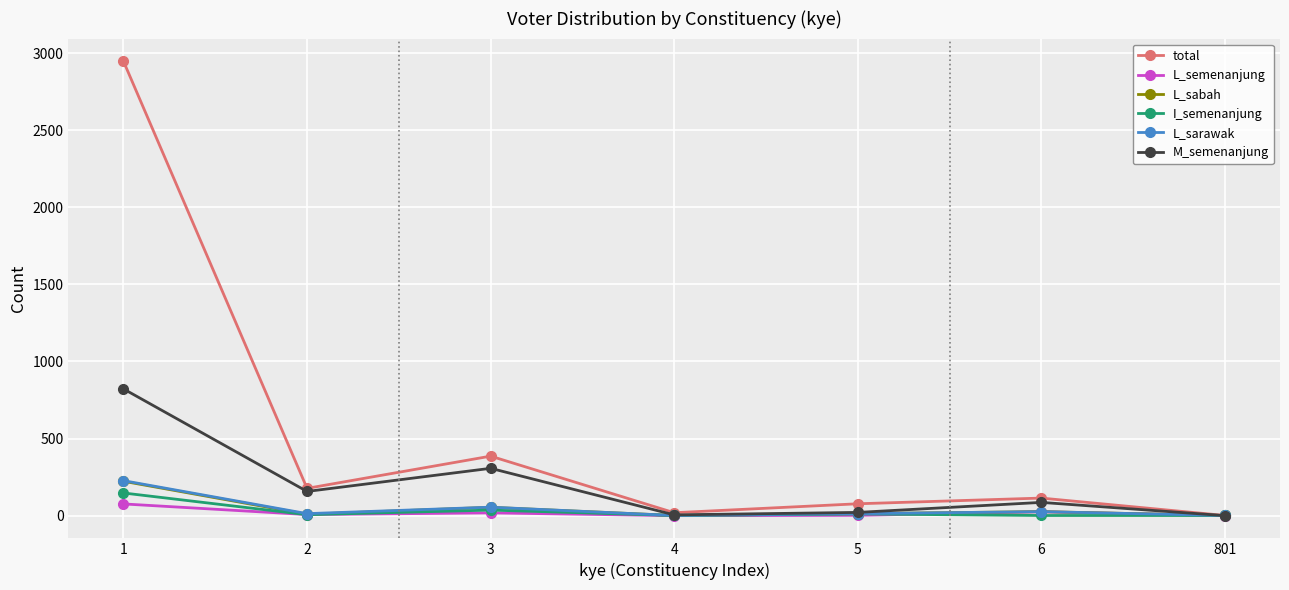

At which category is the sum across all series the highest?

1